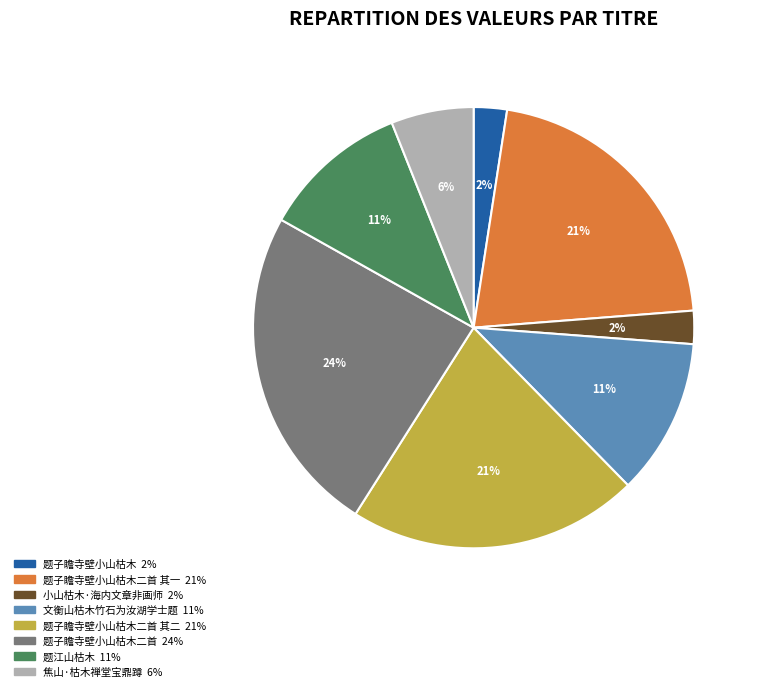

Count the number of slices in the pie.

8